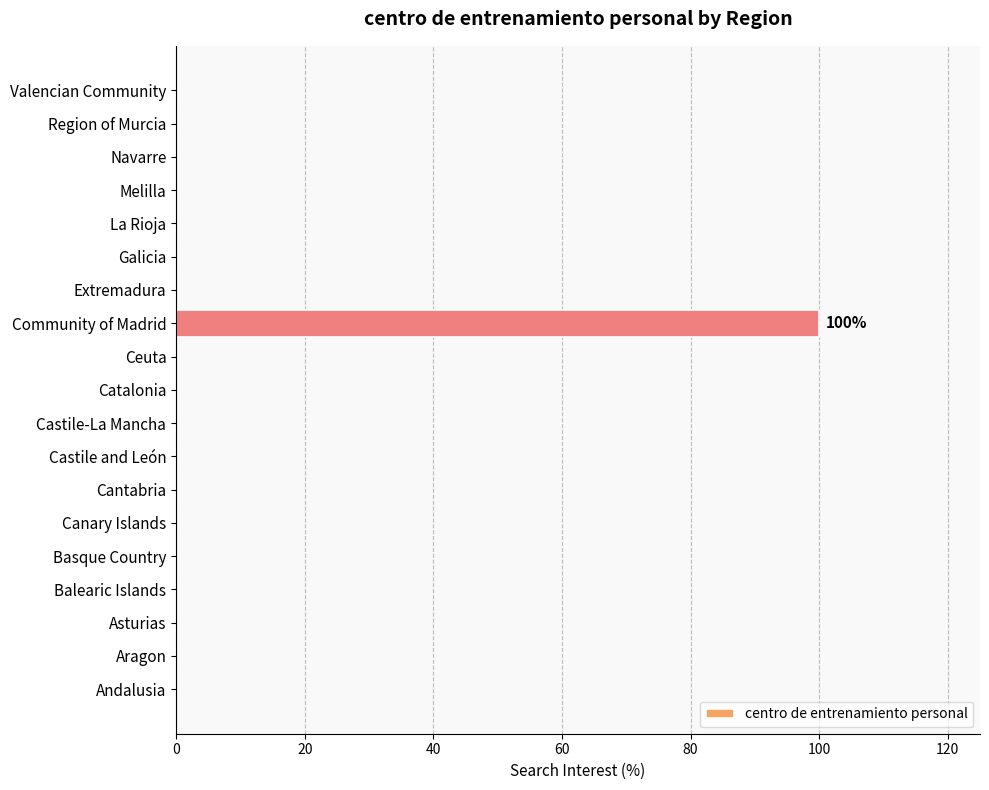

Is it true that the value at Canary Islands is 0?

True